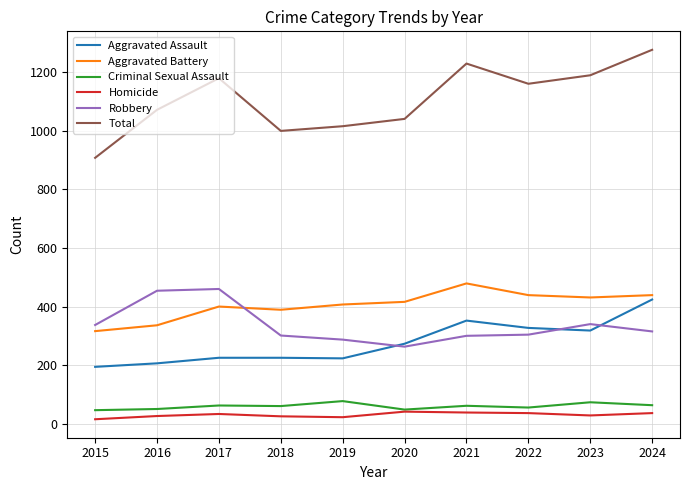

Is this an area chart (filled region under the line)?

No